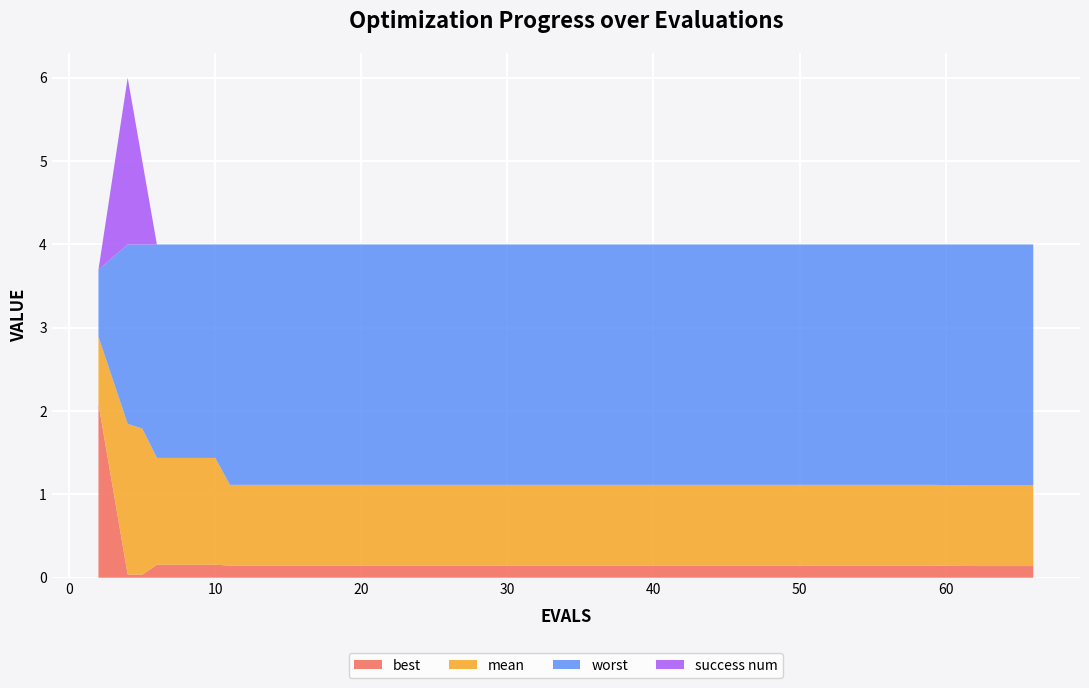

Reading left to right, list all the values displayed in this chart.

best: 2.1	0.0	0.0	0.2	0.2	0.1	0.1	0.1	0.1	0.1	0.1	0.1	0.1	0.1	0.1	0.1	0.1	0.1	0.1	0.1
mean: 2.9	1.8	1.8	1.4	1.4	1.1	1.1	1.1	1.1	1.1	1.1	1.1	1.1	1.1	1.1	1.1	1.1	1.1	1.1	1.1
worst: 3.7	4.0	4.0	4.0	4.0	4.0	4.0	4.0	4.0	4.0	4.0	4.0	4.0	4.0	4.0	4.0	4.0	4.0	4.0	4.0
success num: 0.0	2.0	1.0	0.0	0.0	0.0	0.0	0.0	0.0	0.0	0.0	0.0	0.0	0.0	0.0	0.0	0.0	0.0	0.0	0.0